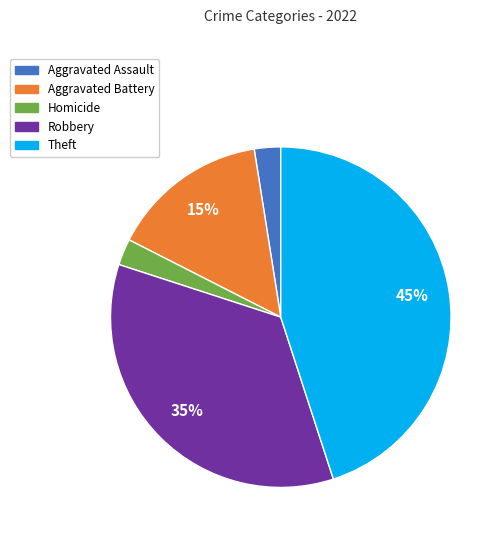

Count the number of slices in the pie.

5